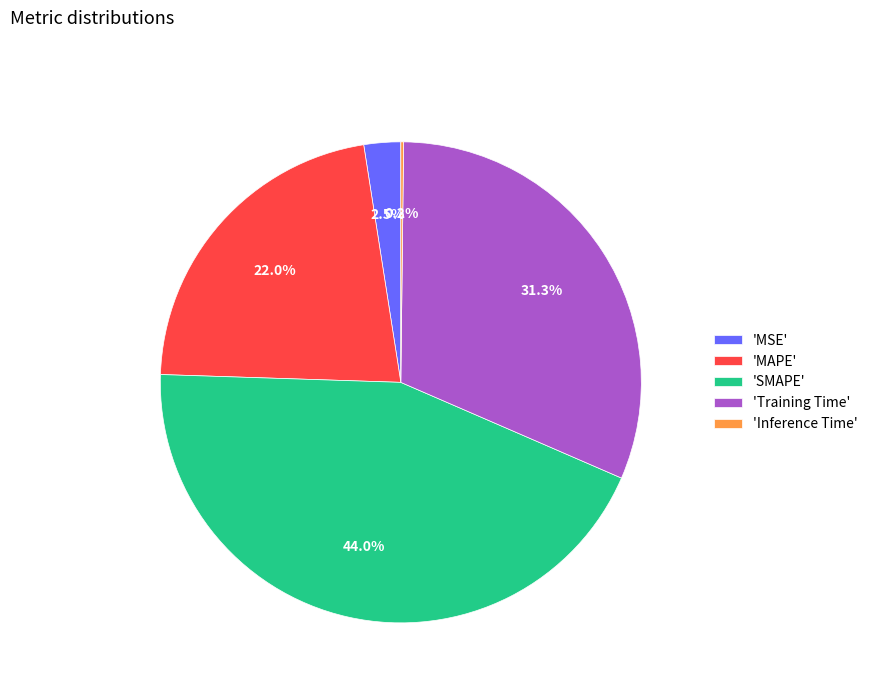

Which has a higher value, 'SMAPE' or 'MAPE'?

'SMAPE'